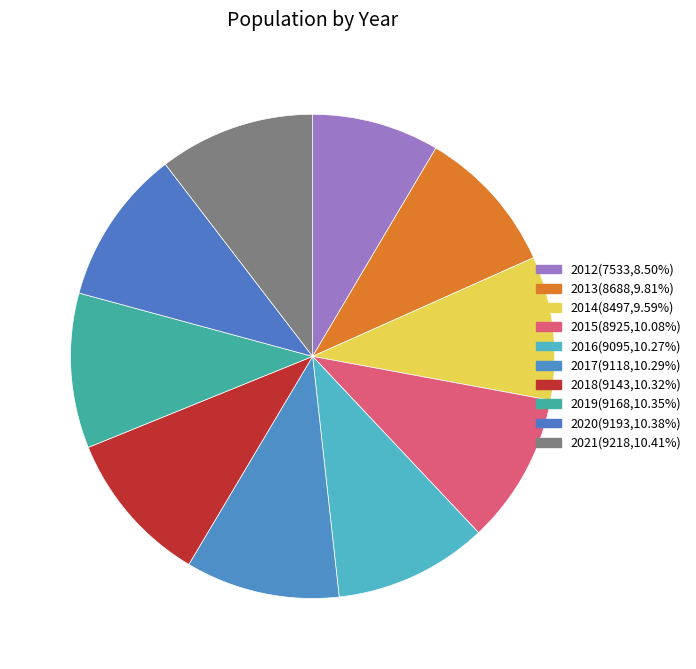

Which category has the smallest portion of the pie?

2012